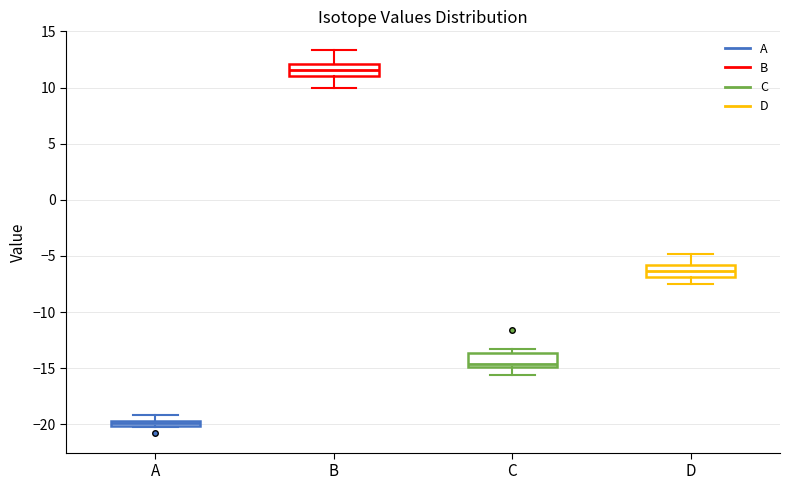

Where is the upper edge of the box for A on the y-axis? The values are not printed on the chart, so give them approximately, as read against the axis.

-19.5